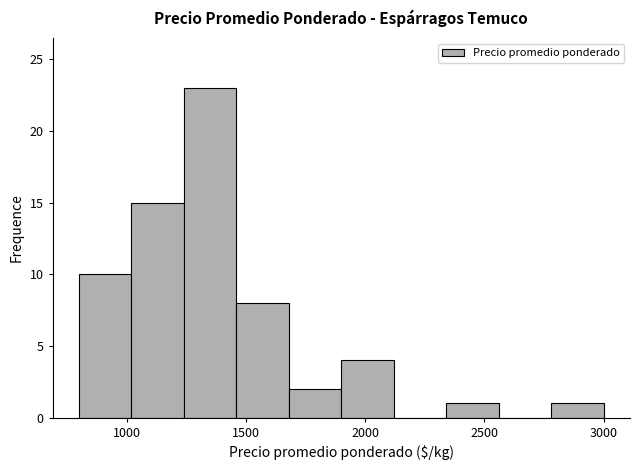

What is the height of the bar covering 1900 to 2120 on the x-axis? Neither the bar edges nor the heights are printed on the chart, so give them approximately, as read against the axes.

4